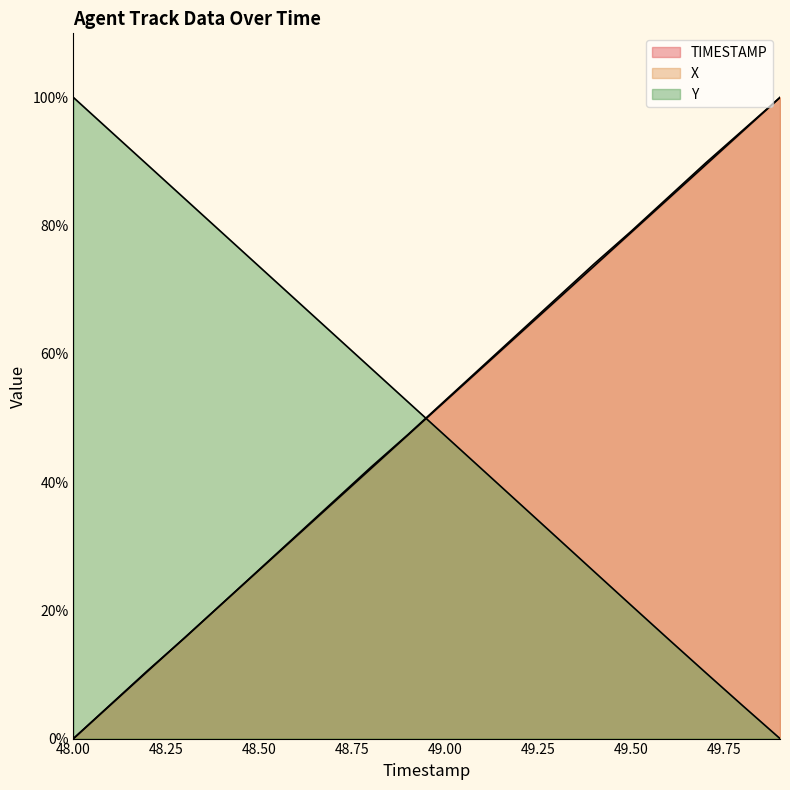

At which category is the sum across all series the highest?

49.9